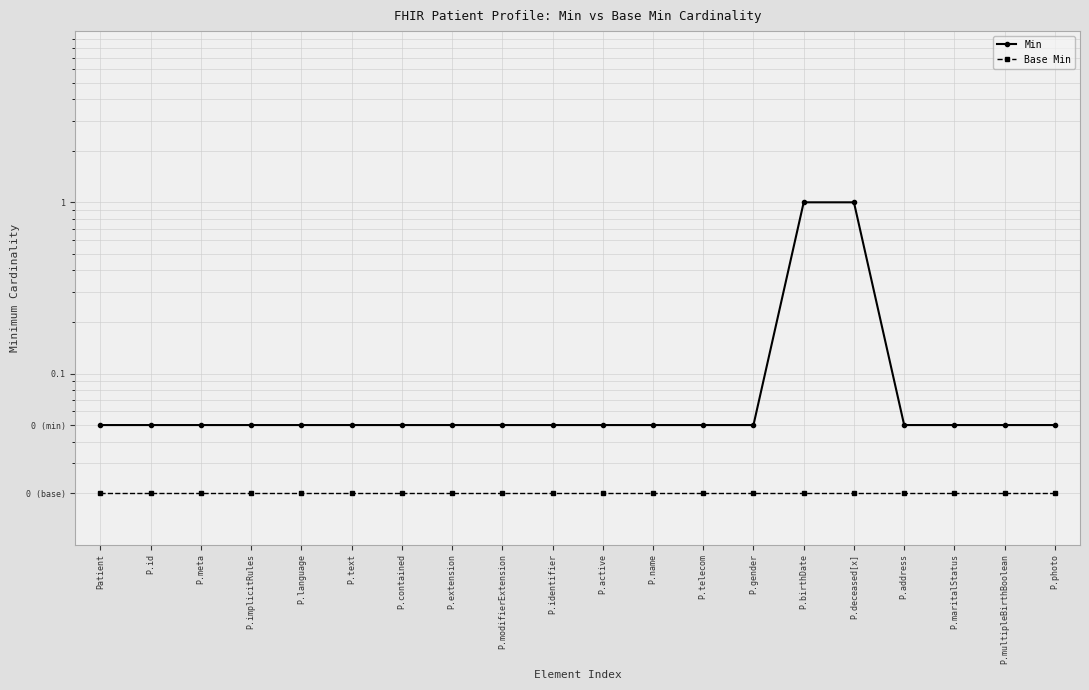

How many categories are shown in the chart?

20